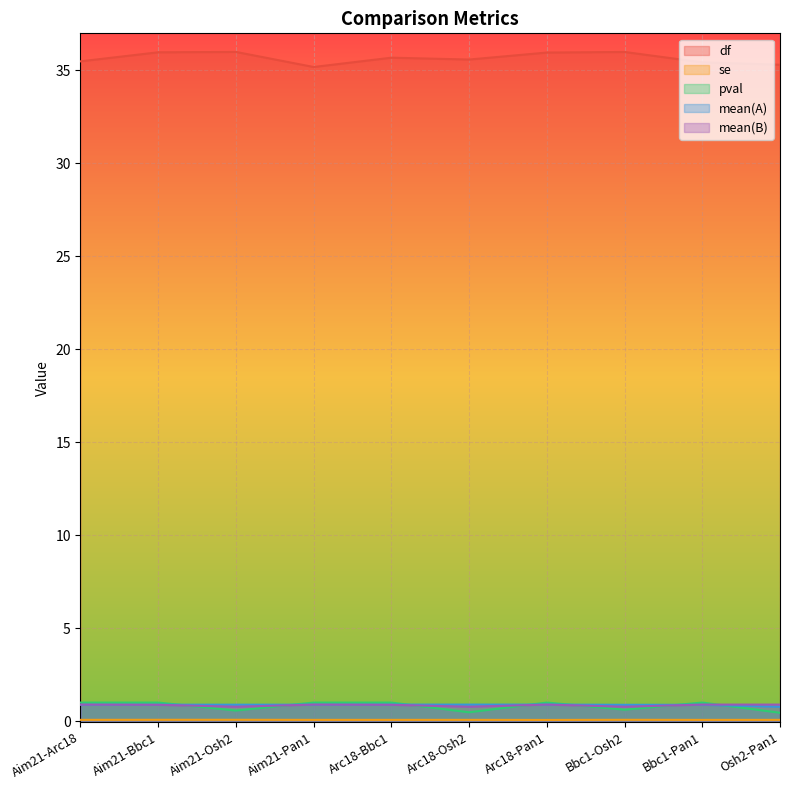

Where is se nearest to the value 0?

Arc18-Pan1